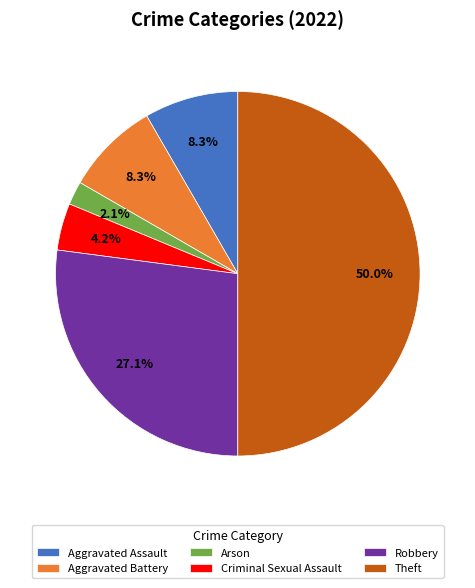

Count the number of slices in the pie.

6